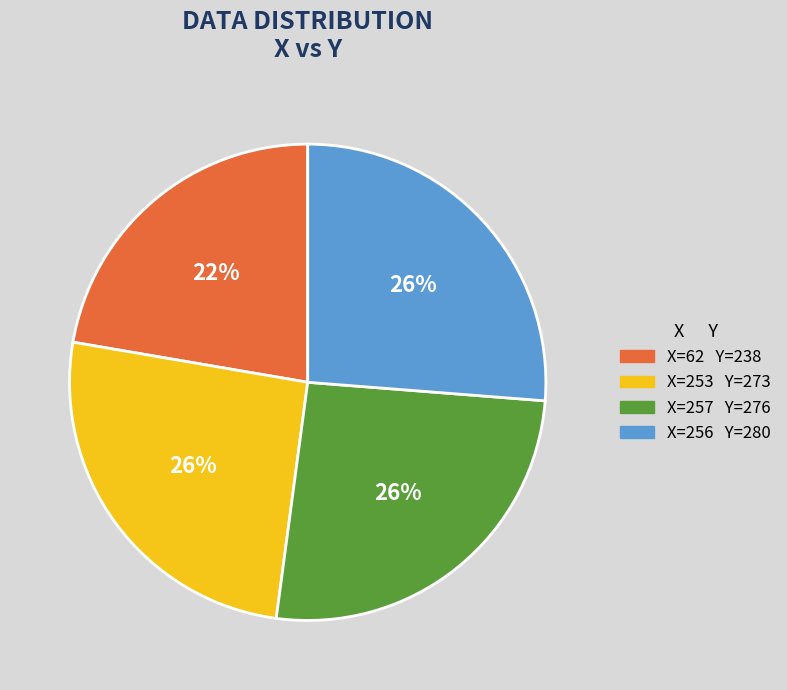

Is there a majority slice in this chart?

No